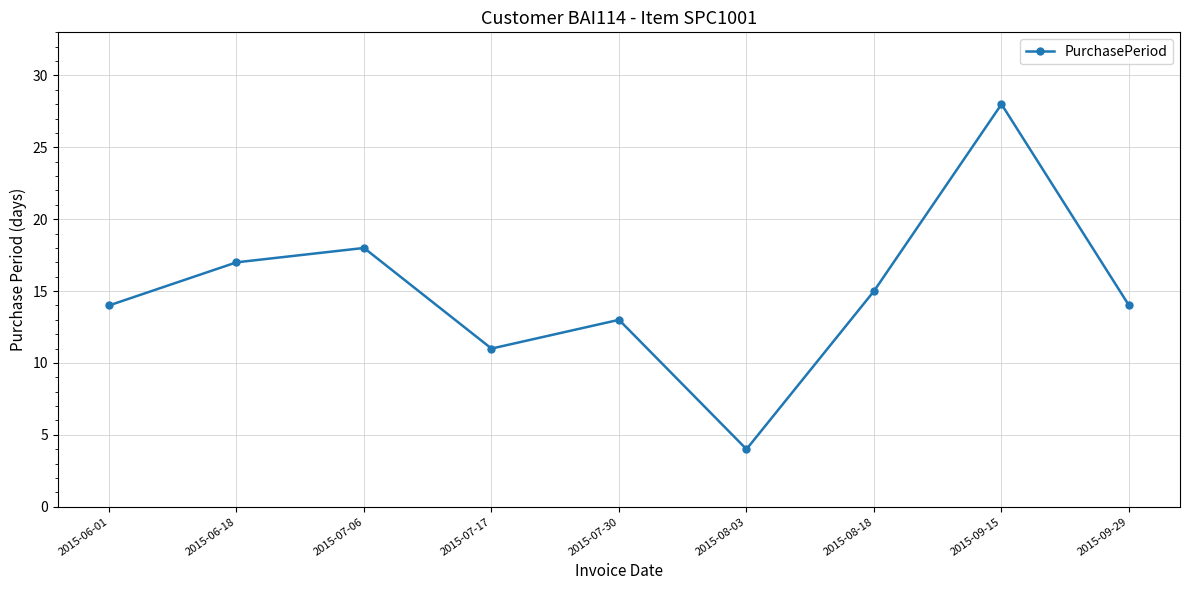

What is the sum of all values?

134